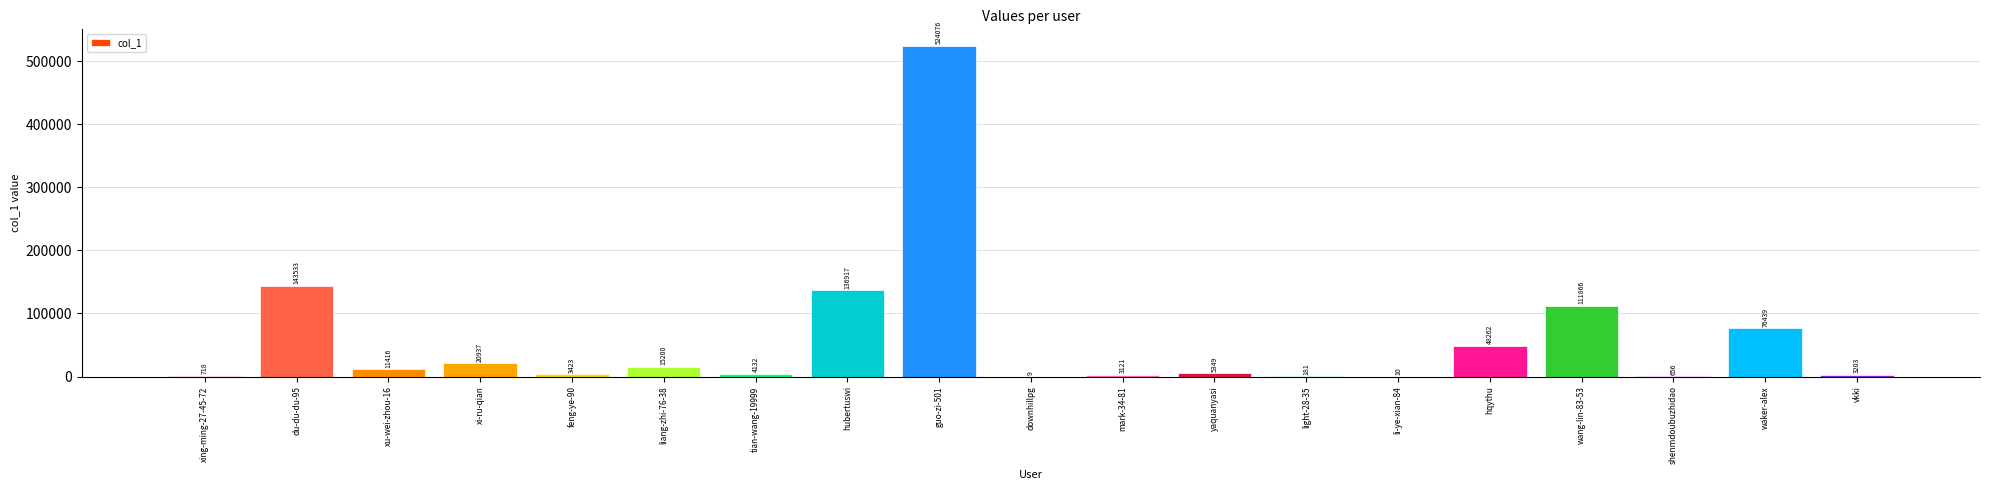

Which label corresponds to the largest value in the chart?

guo-zi-501